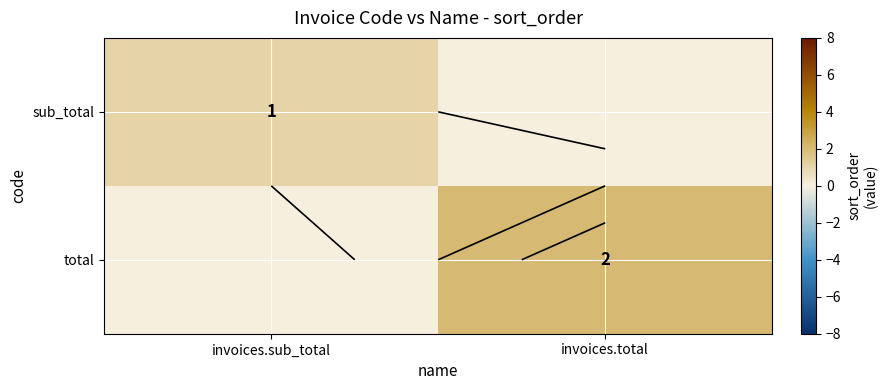

What is the maximum value shown in the chart?

2